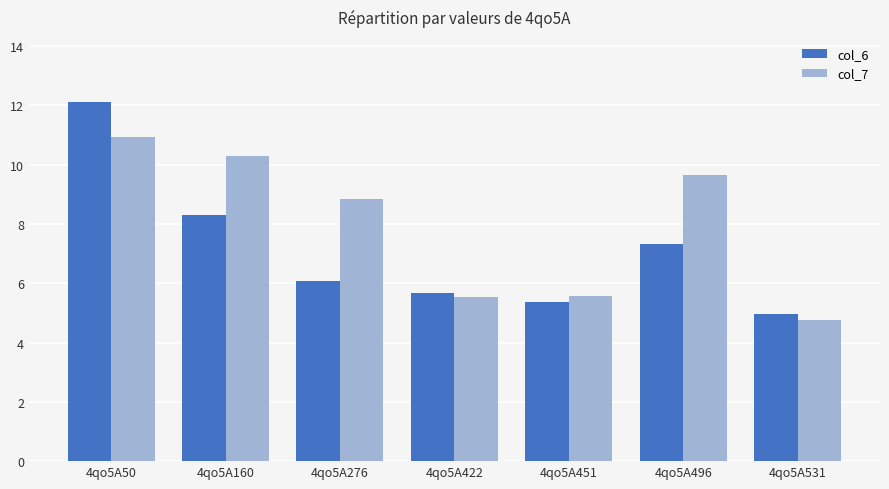

Does the chart contain stacked bars?

No